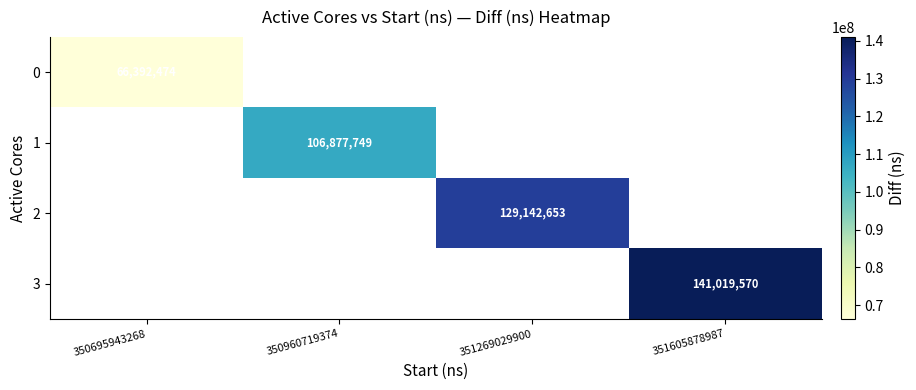

The value of 2 at 351269029900 is 193944119. True or false?

False